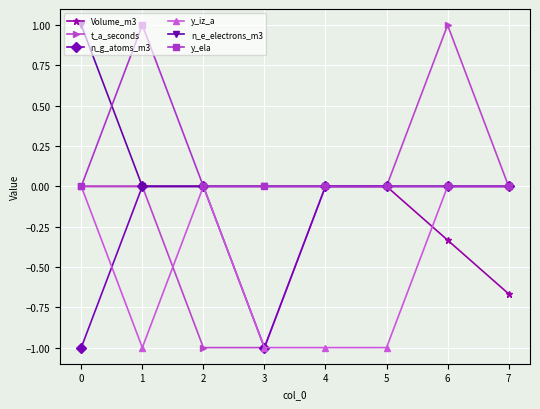

What is the lowest value of the y_iz_a series?

-1.0